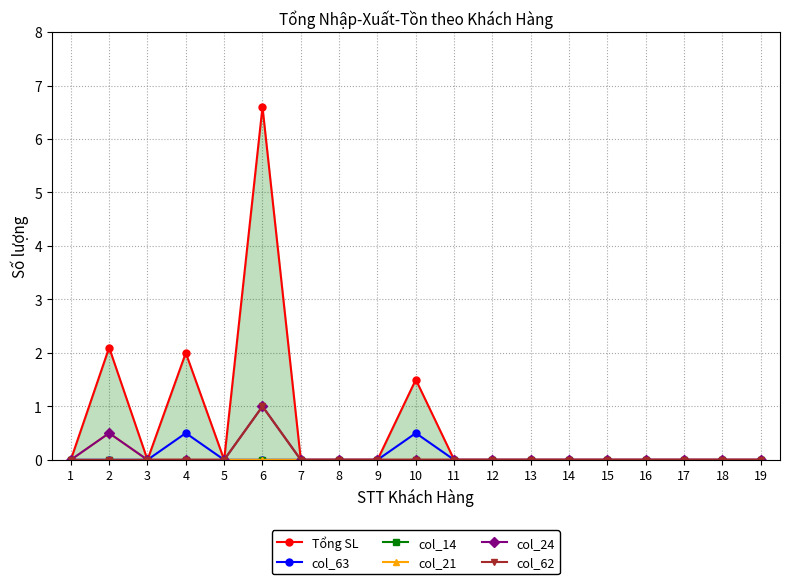

At which category is the sum across all series the highest?

6